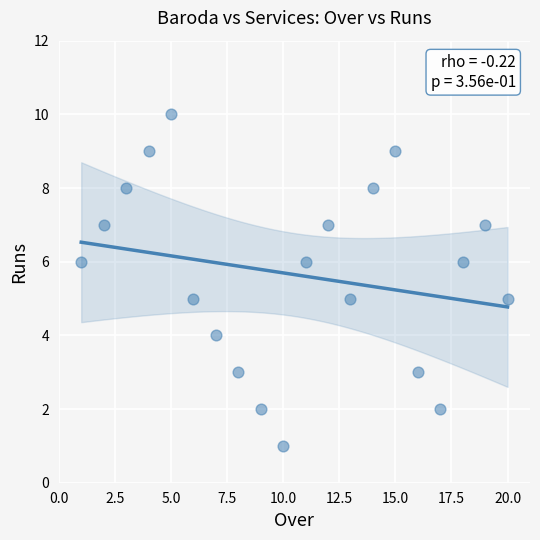

What is the range of Y values (max minus min)?

9